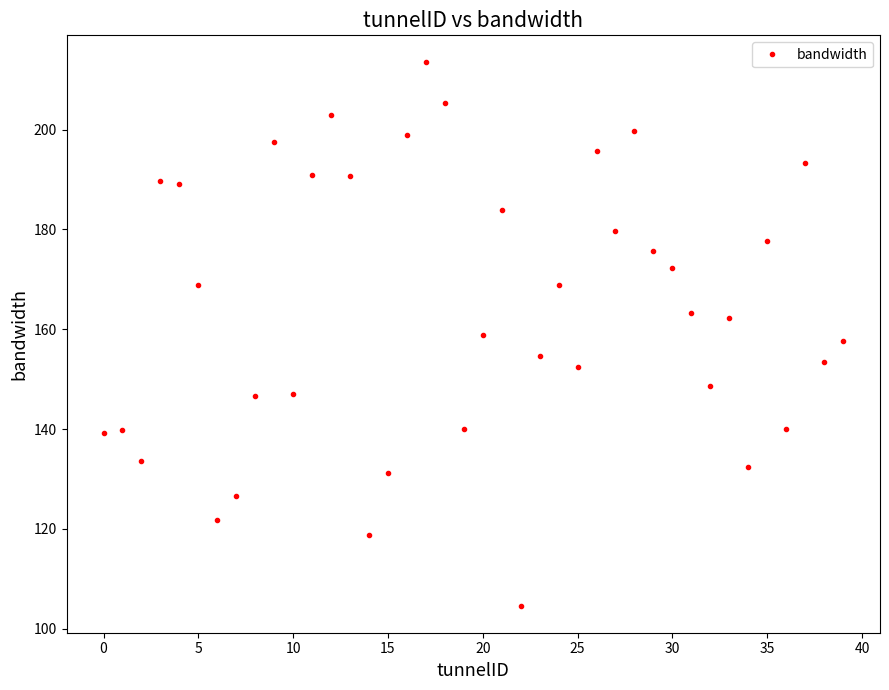

What is the difference between the maximum and minimum values?

108.8